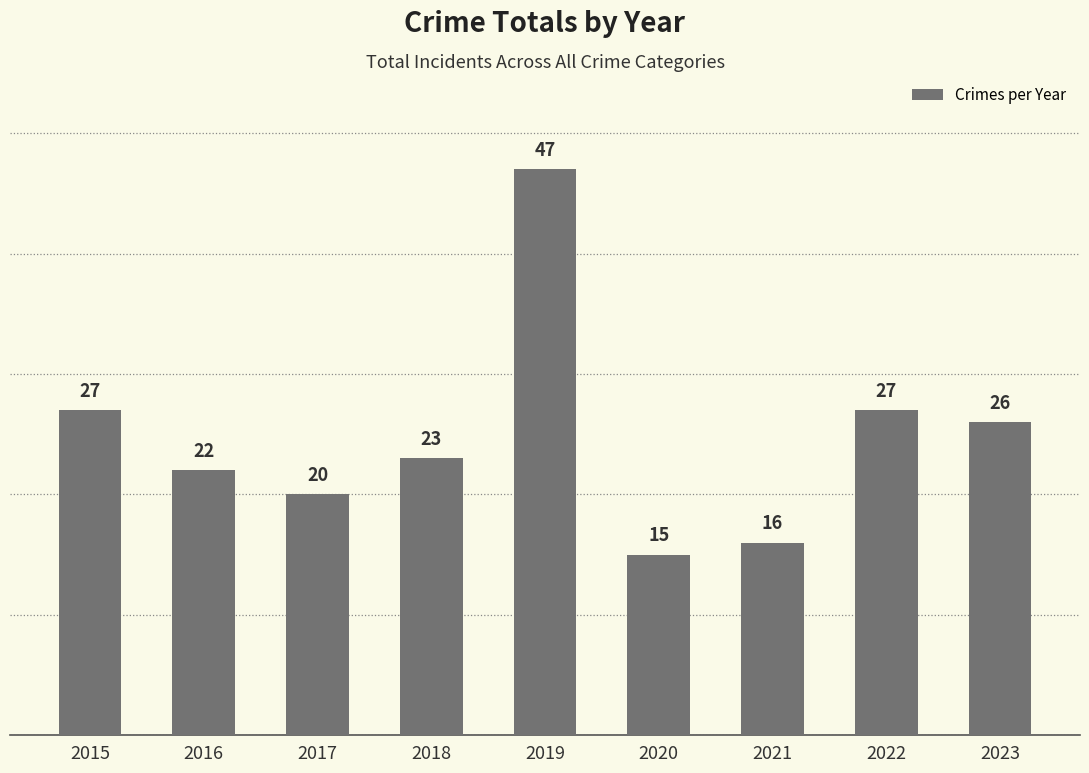

The value at 2022 is 8. True or false?

False